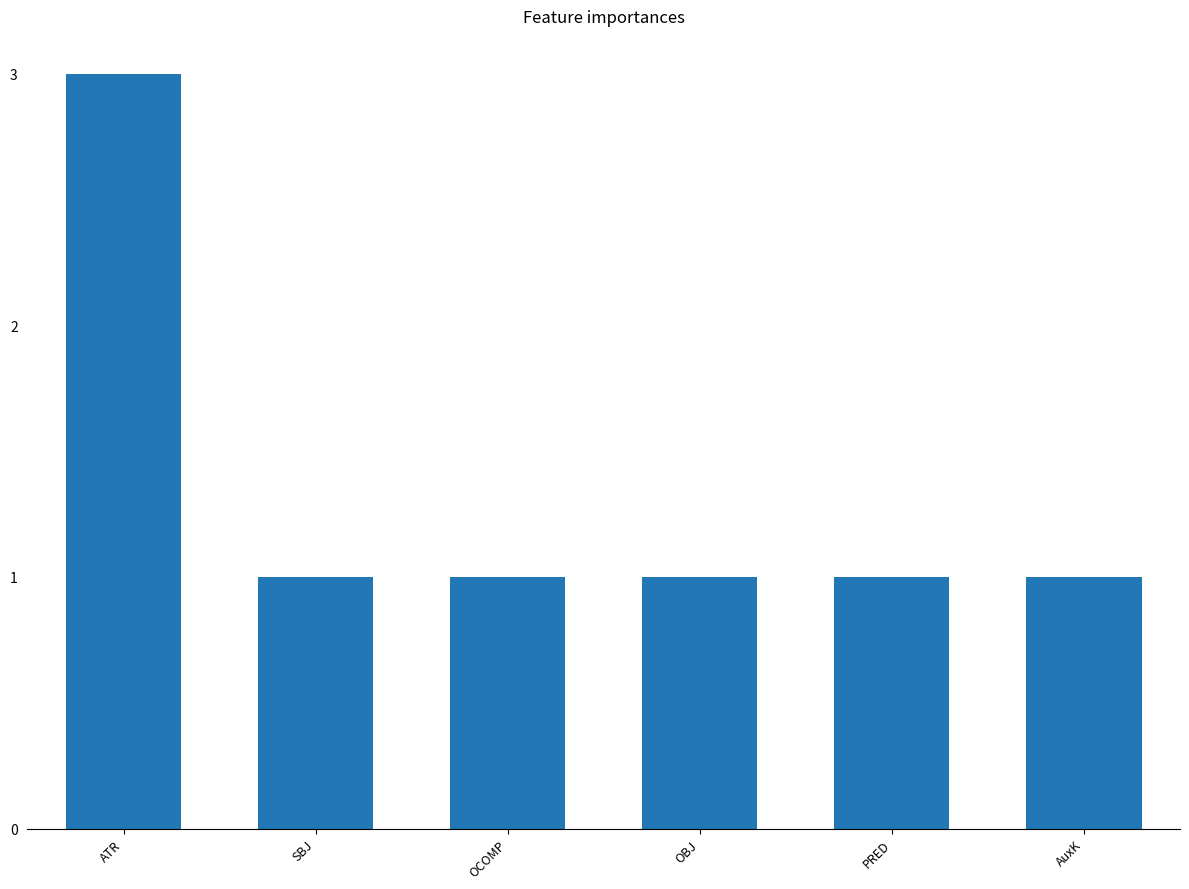

How many values are between 1 and 2?

5